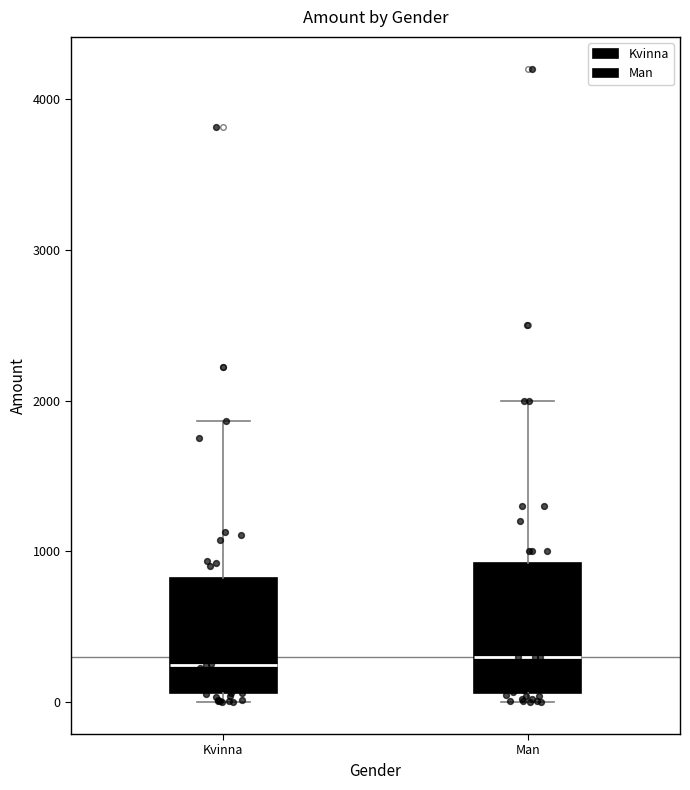

Where does the median line of the box for Kvinna sit on the y-axis? The values are not printed on the chart, so give them approximately, as read against the axis.

200